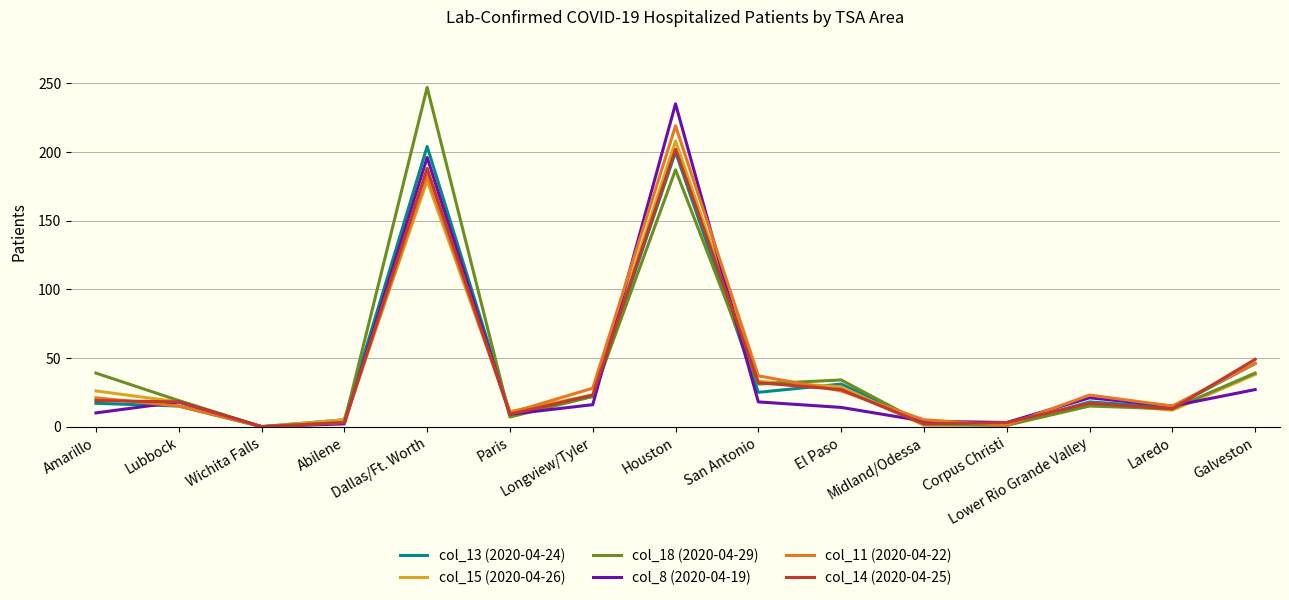

What is the difference between the second highest and minimum values in the col_13 (2020-04-24) series?

200